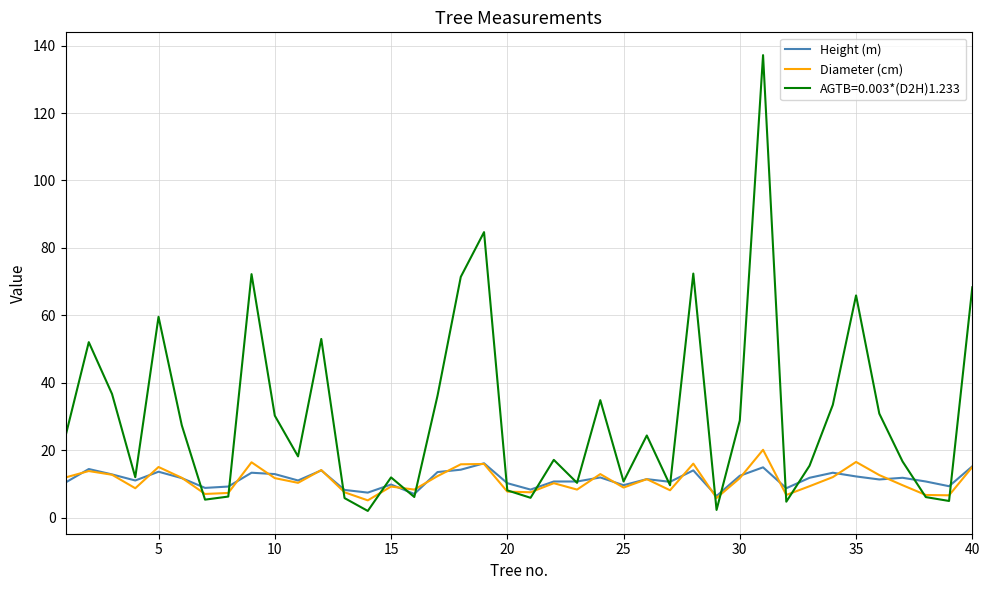

What is the maximum value for AGTB=0.003*(D2H)1.233?

137.2